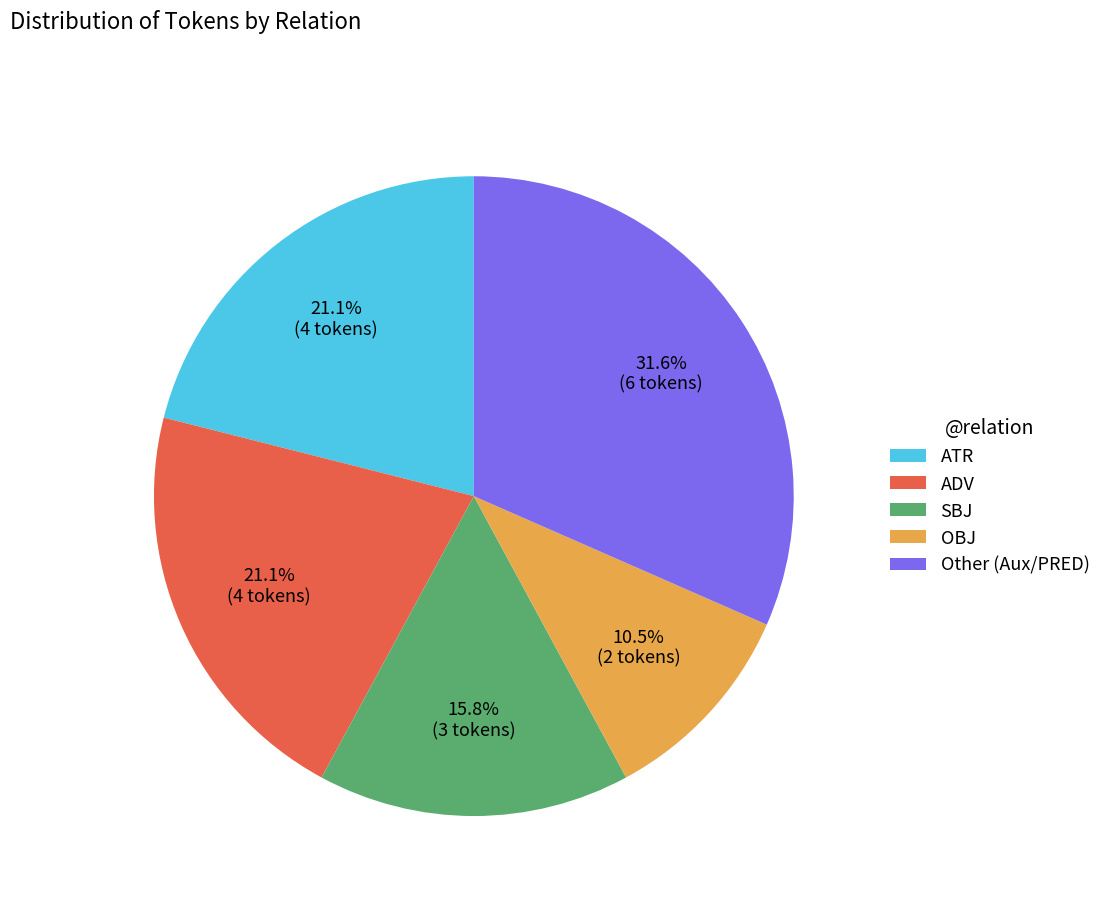

Count the number of slices in the pie.

5